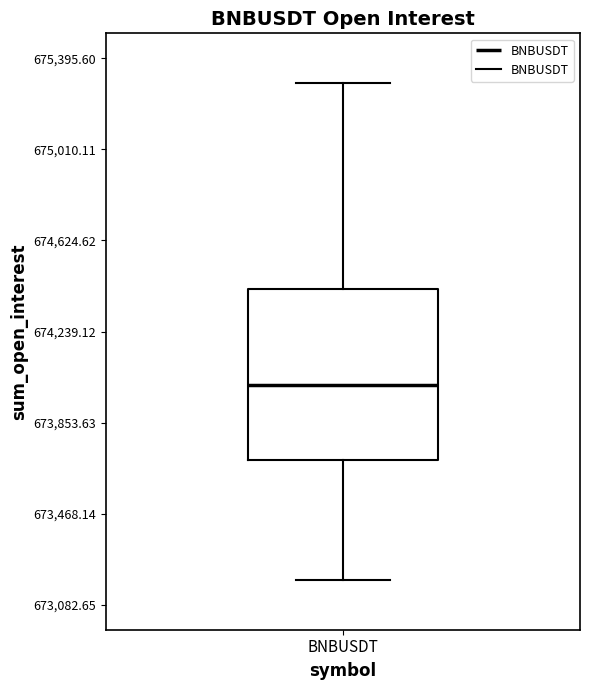

Where does the lower whisker of the box for BNBUSDT end on the y-axis? The values are not printed on the chart, so give them approximately, as read against the axis.

673200